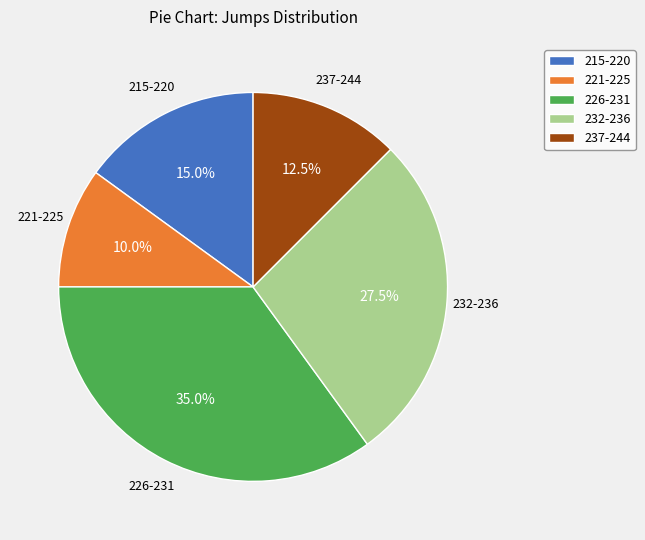

Which slice is the largest?

226-231